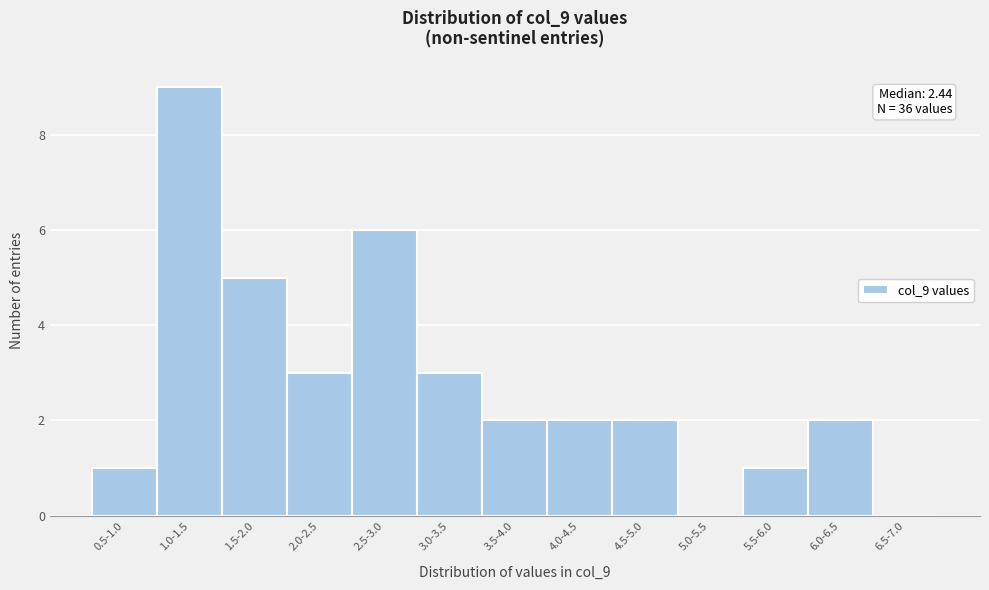

Reading left to right, list all the values displayed in this chart.

0.5-1.0=1	1.0-1.5=9	1.5-2.0=5	2.0-2.5=3	2.5-3.0=6	3.0-3.5=3	3.5-4.0=2	4.0-4.5=2	4.5-5.0=2	5.0-5.5=0	5.5-6.0=1	6.0-6.5=2	6.5-7.0=0